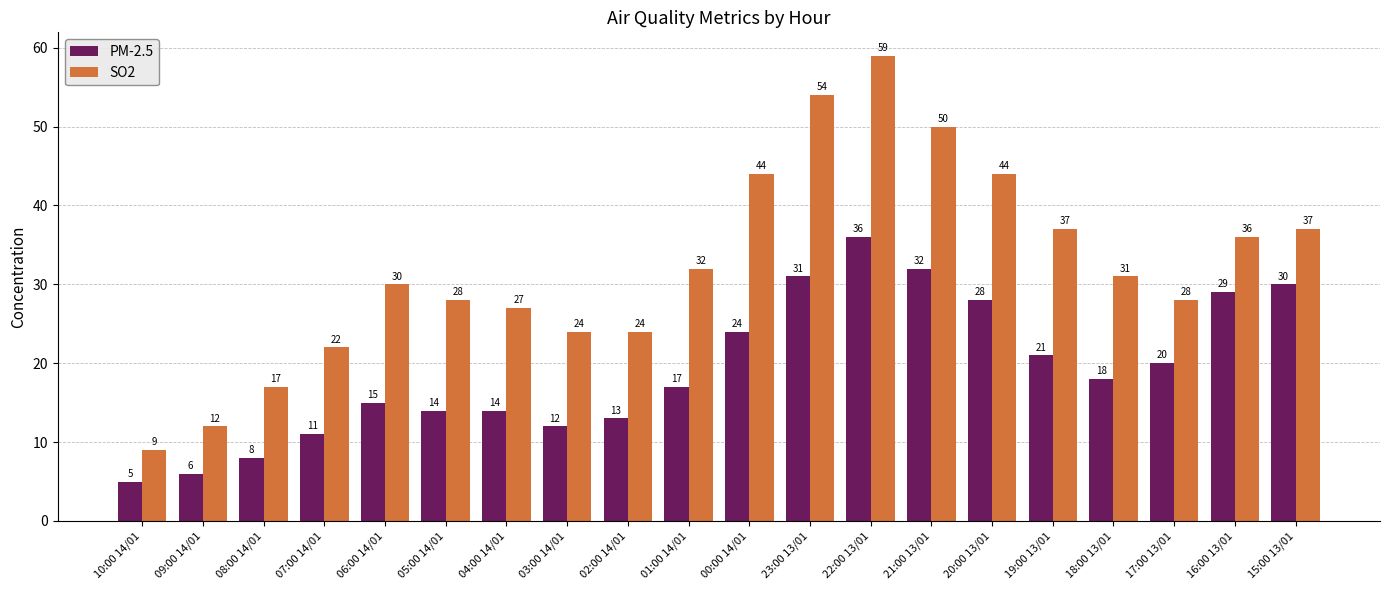

What are all the series names shown in the legend?

PM-2.5, SO2